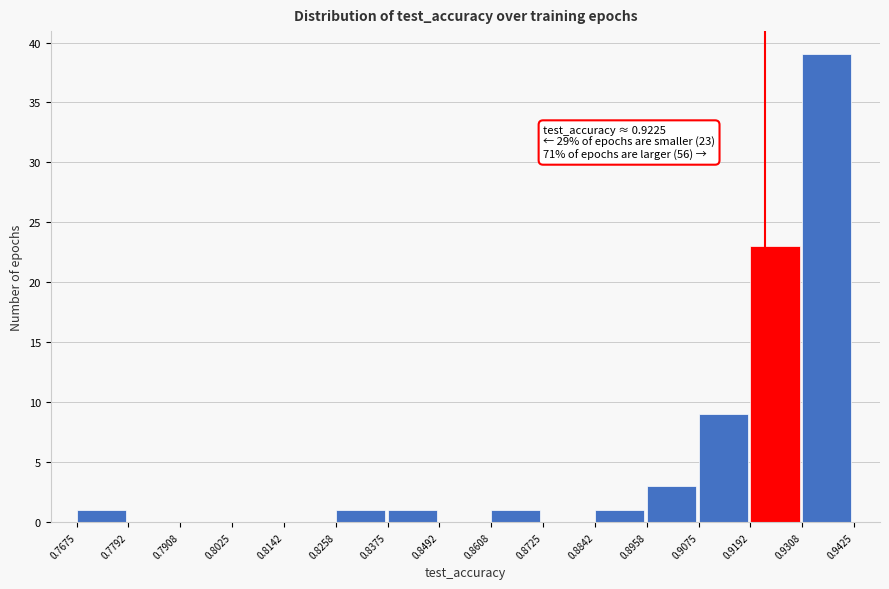

Which range on the x-axis has the tallest bar?

0.9308 to 0.9425